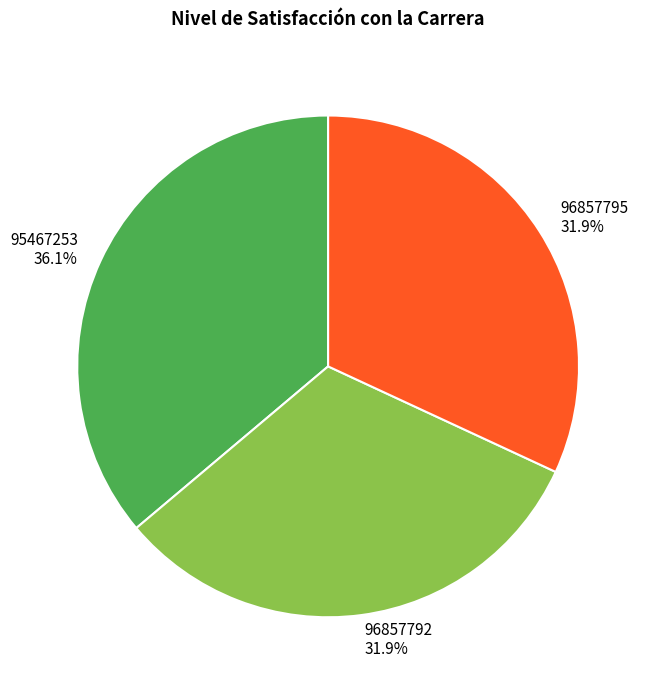

Is the sum of 96857792 and 95467253 greater than half?

Yes